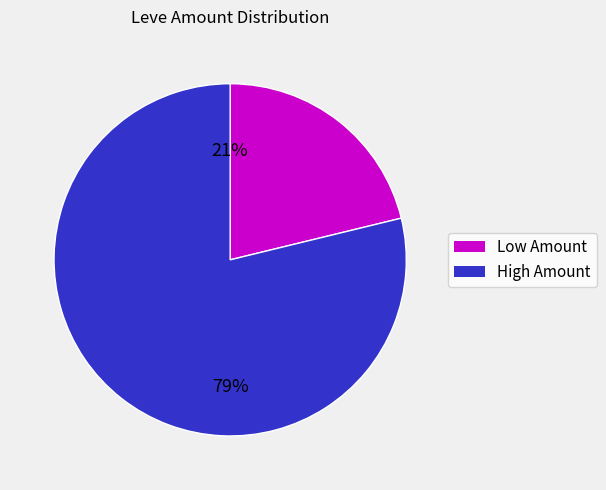

To the nearest percent, what is the difference between the largest and smallest slice percentages?

58%